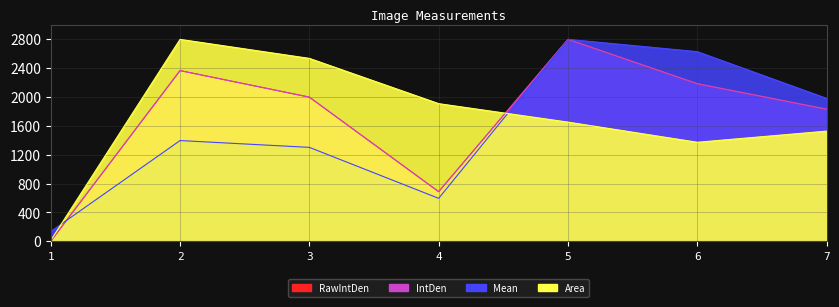

The value of RawIntDen at 7 is 2554.9. True or false?

False